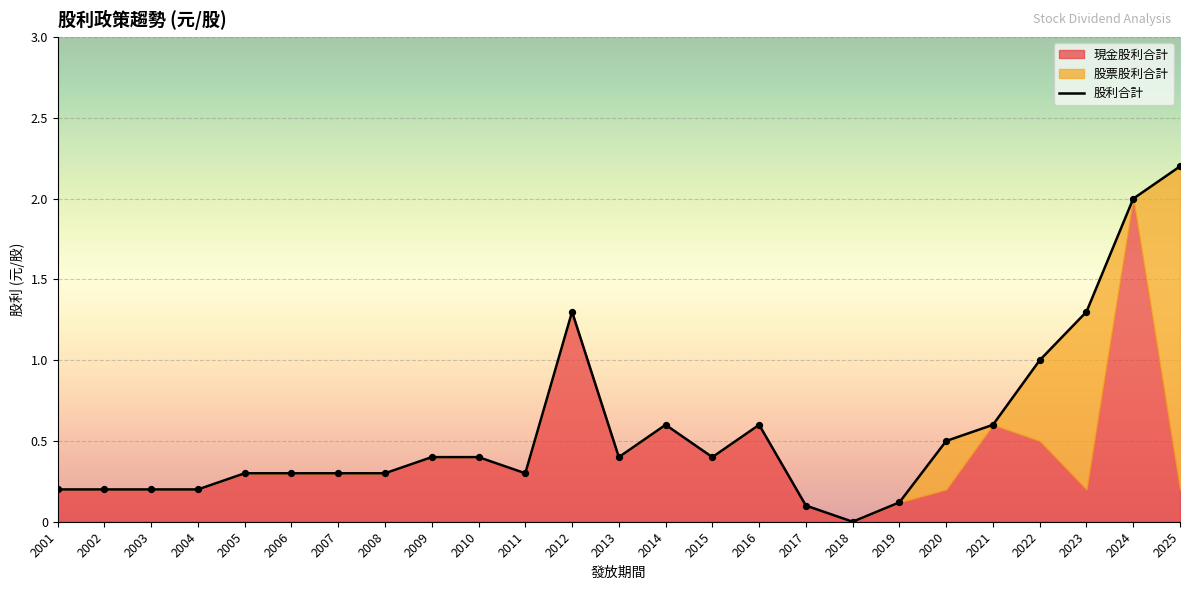

What is the change in value from 2012 to 2021?

-0.7